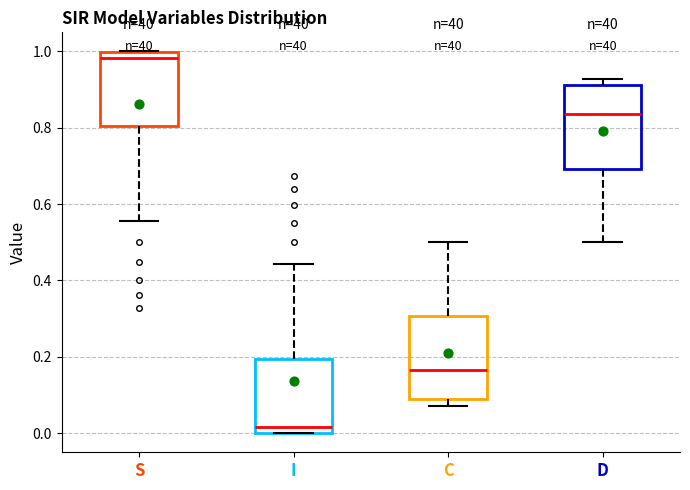

Reading left to right, transcribe this box plot: for each box, give where its median line is, the range the box spans, and where its two whiskers end, as read against the y-axis. The values are not printed on the chart, so give them approximately, as read against the axis.

S: median 0.98, box 0.80 to 1.00, whiskers 0.56 to 1.00
I: median 0.02, box 0.00 to 0.20, whiskers 0.00 to 0.44
C: median 0.16, box 0.08 to 0.30, whiskers 0.08 (just below the box's lower edge) to 0.50
D: median 0.84, box 0.70 to 0.92, whiskers 0.50 to 0.92 (just above the box's upper edge)